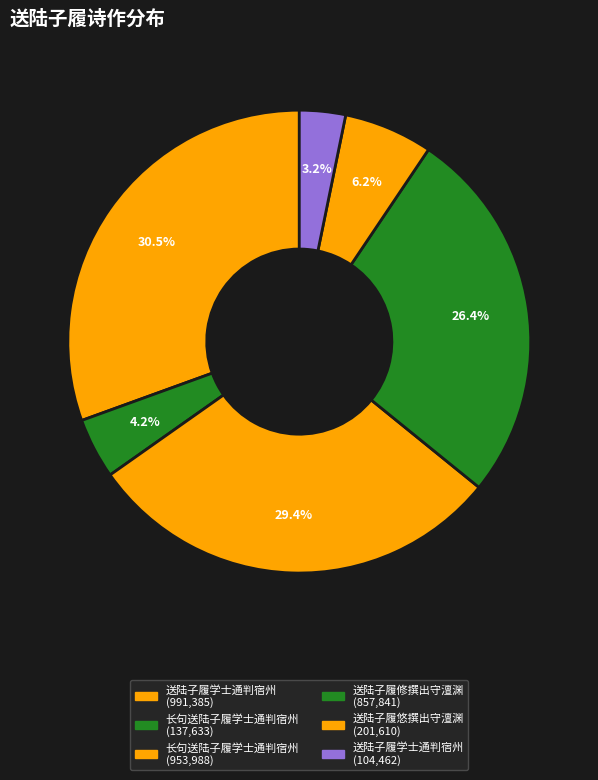

How many slices are in this pie chart?

6